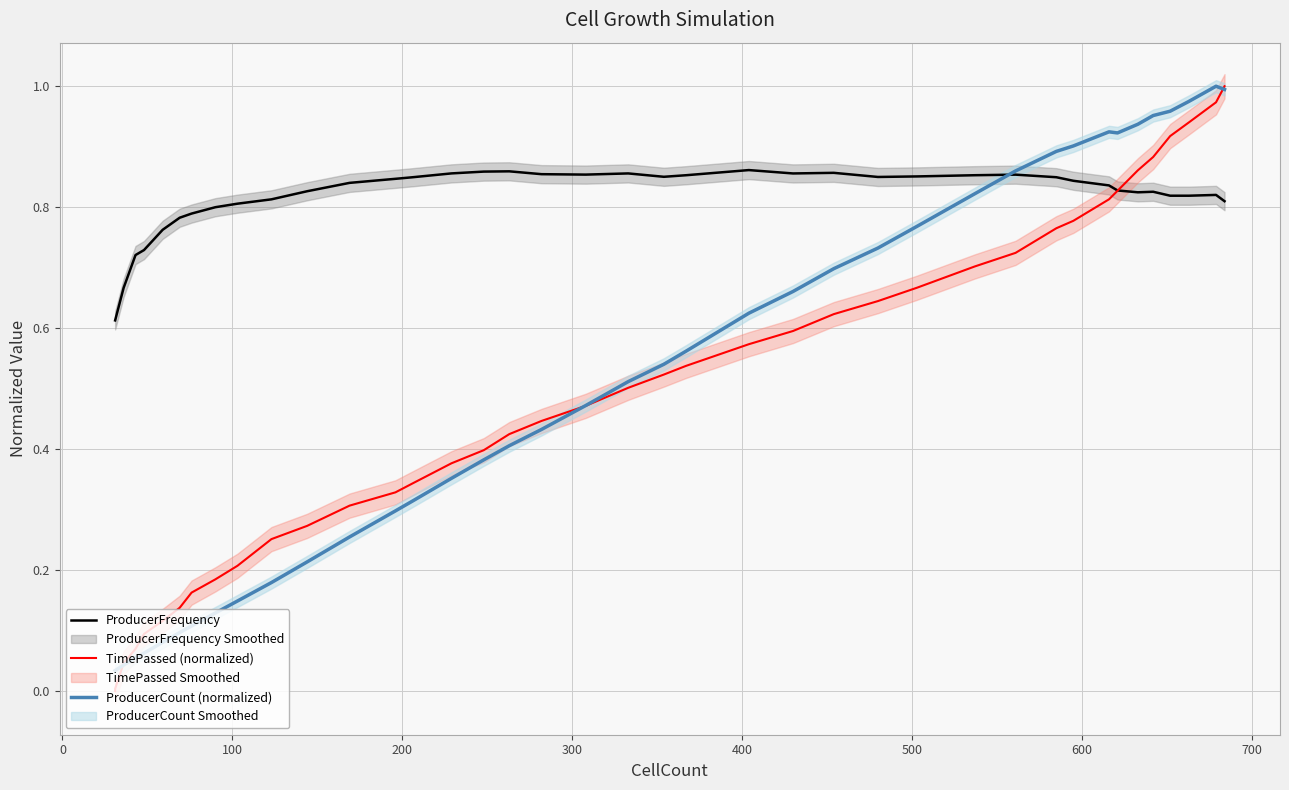

Reading left to right, what are all the values shown in this chart?

ProducerFrequency: 0.6	0.6	0.7	0.7	0.7	0.8	0.8	0.8	0.8	0.8	0.8	0.8	0.8	0.8	0.8	0.9	0.9	0.9	0.9	0.9	0.9	0.9	0.9	0.9	0.9	0.9	0.8	0.9	0.9	0.9	0.8	0.8	0.8	0.8	0.8	0.8	0.8	0.8	0.8	0.8
TimePassed (normalized): 0.0	0.0	0.0	0.1	0.1	0.1	0.1	0.2	0.2	0.2	0.3	0.3	0.3	0.3	0.3	0.4	0.4	0.4	0.4	0.5	0.5	0.5	0.5	0.6	0.6	0.6	0.6	0.7	0.7	0.7	0.8	0.8	0.8	0.8	0.9	0.9	0.9	0.9	1.0	1.0
ProducerCount (normalized): 0.0	0.0	0.0	0.1	0.1	0.1	0.1	0.1	0.1	0.1	0.2	0.2	0.3	0.3	0.3	0.4	0.4	0.4	0.4	0.5	0.5	0.5	0.6	0.6	0.7	0.7	0.7	0.8	0.8	0.9	0.9	0.9	0.9	0.9	0.9	1.0	1.0	1.0	1.0	1.0